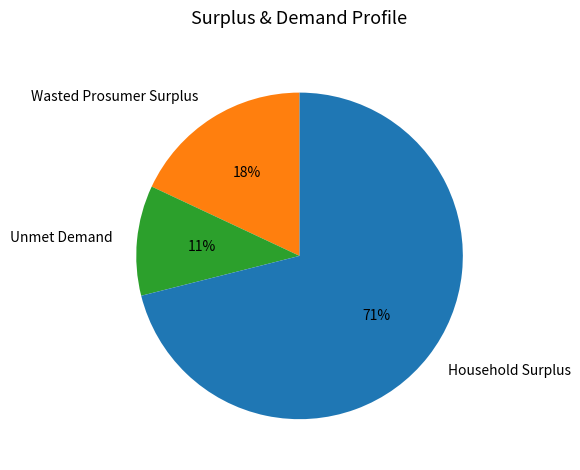

Which has a higher value, Unmet Demand or Household Surplus?

Household Surplus